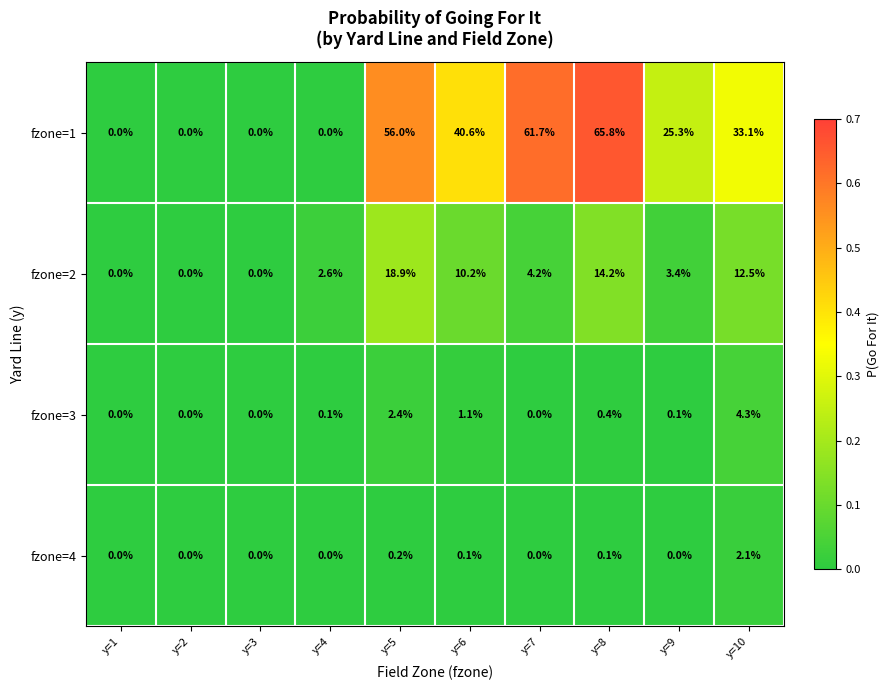

List the series in order of their peak value, lowest first.

fzone=4, fzone=3, fzone=2, fzone=1